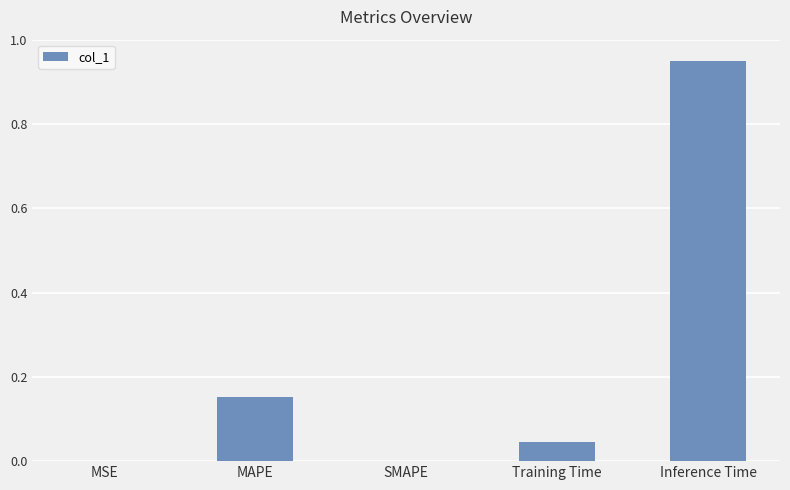

True or false: the data shows 0.5 at SMAPE.

False